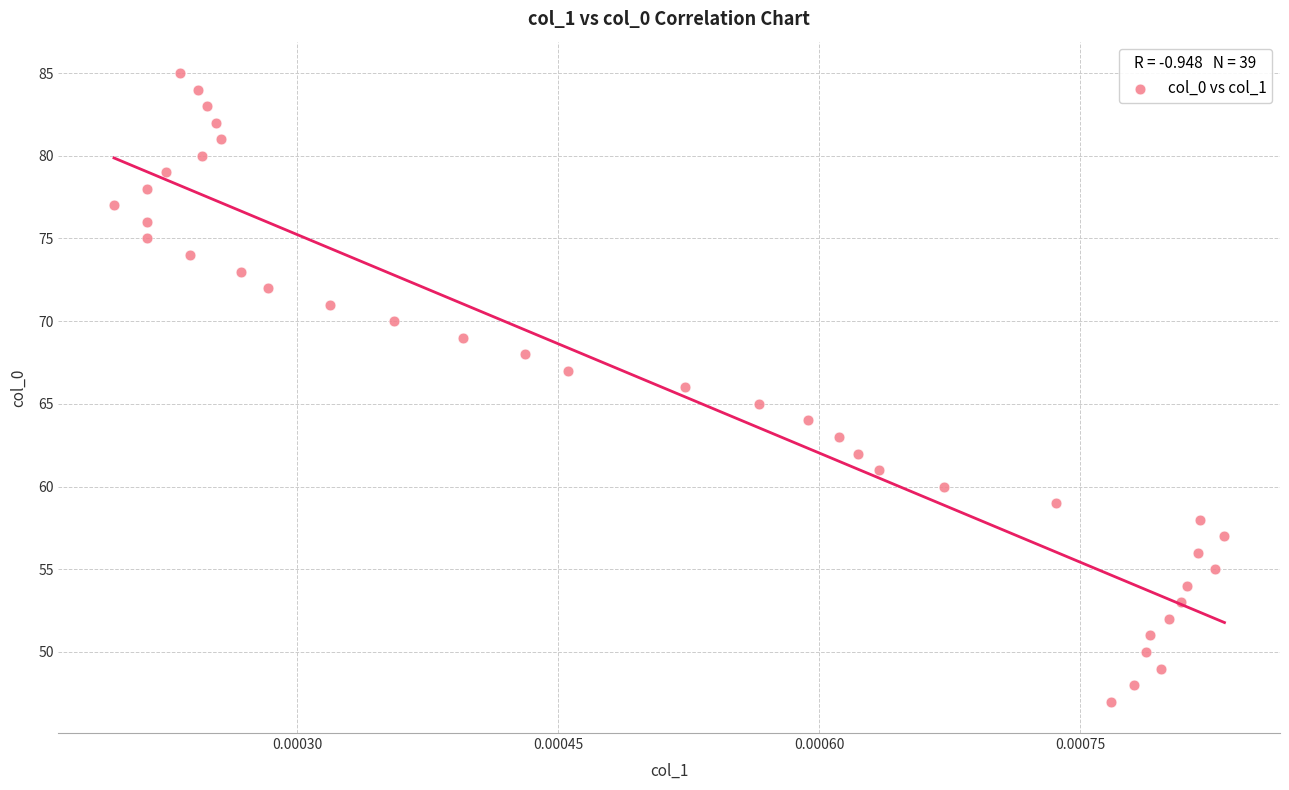

What is the range of Y values (max minus min)?

38